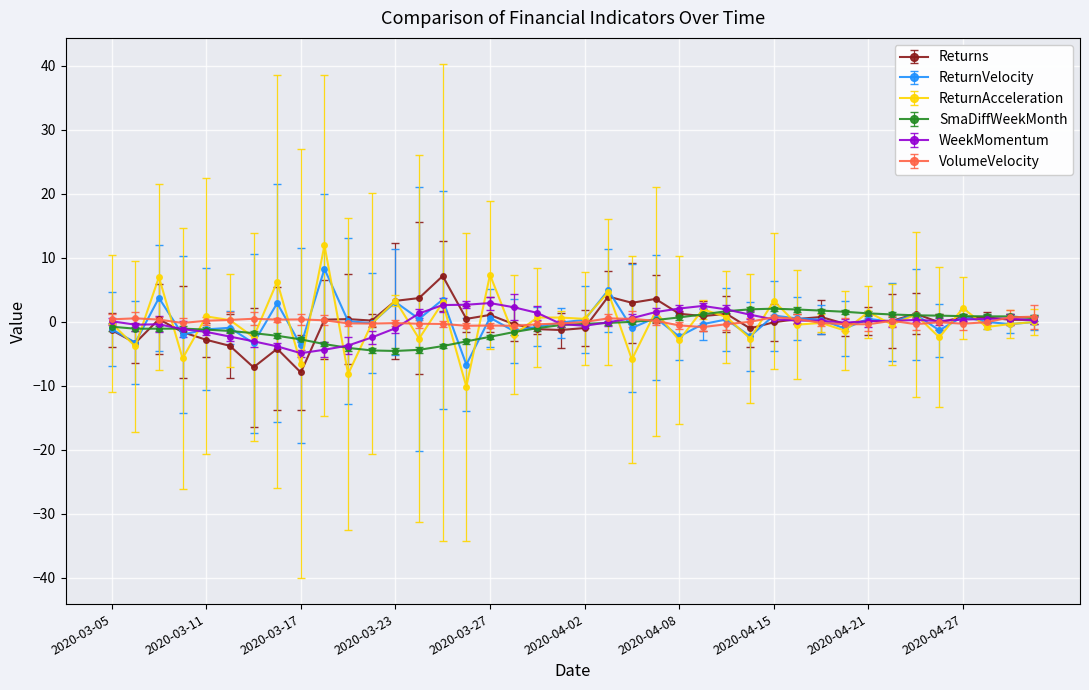

True or false: VolumeVelocity has more than 2 interior local peaks.

True